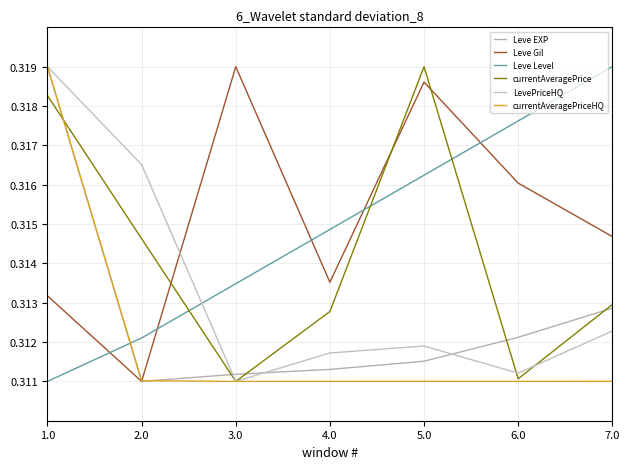

Read the Leve Level value at 6.0.

0.3